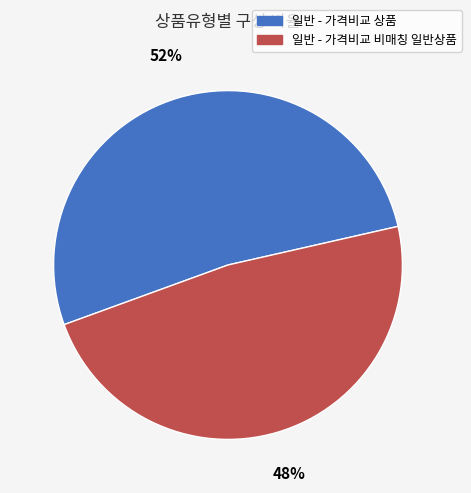

To the nearest percent, what is the average slice percentage?

50%